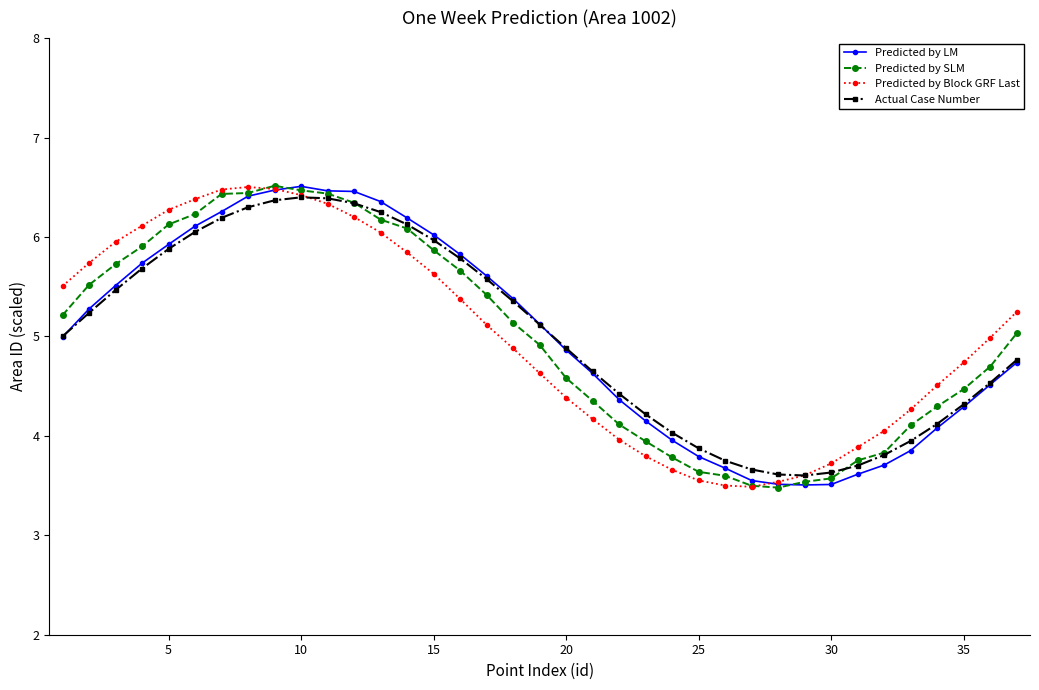

After their last crossing, which series has the higher values: Predicted by SLM or Actual Case Number?

Predicted by SLM